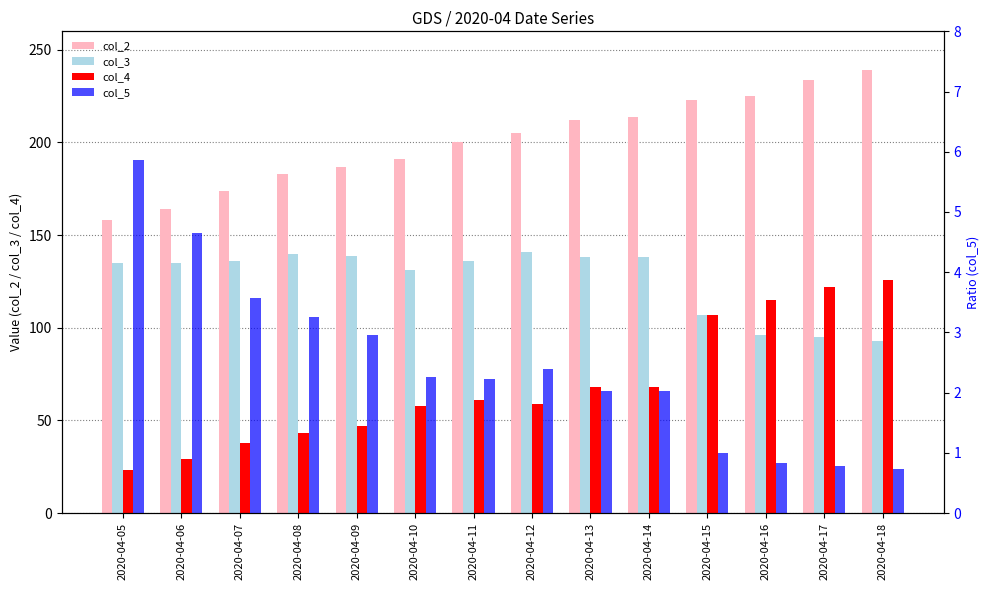

The value of col_4 at 2020-04-10 is 29.4. True or false?

False